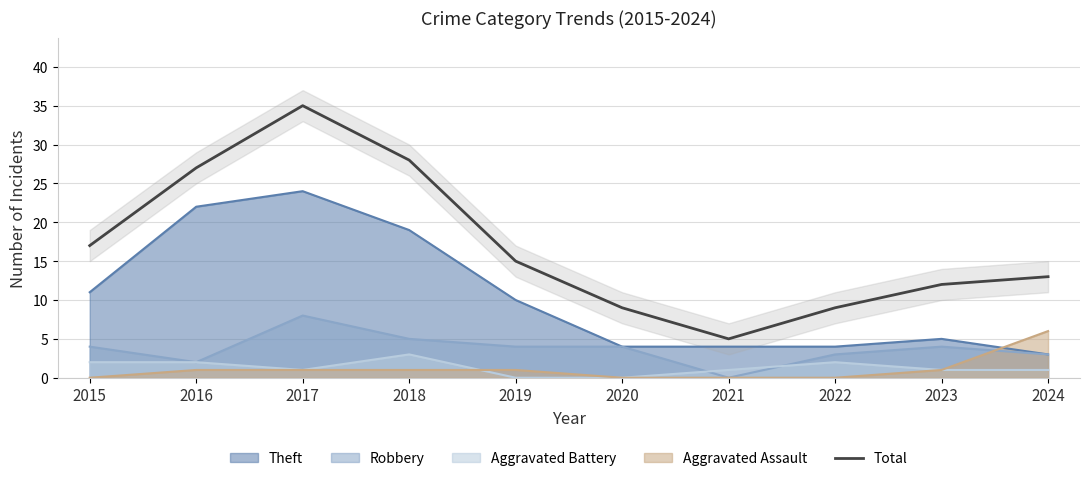

What is the average value?

17